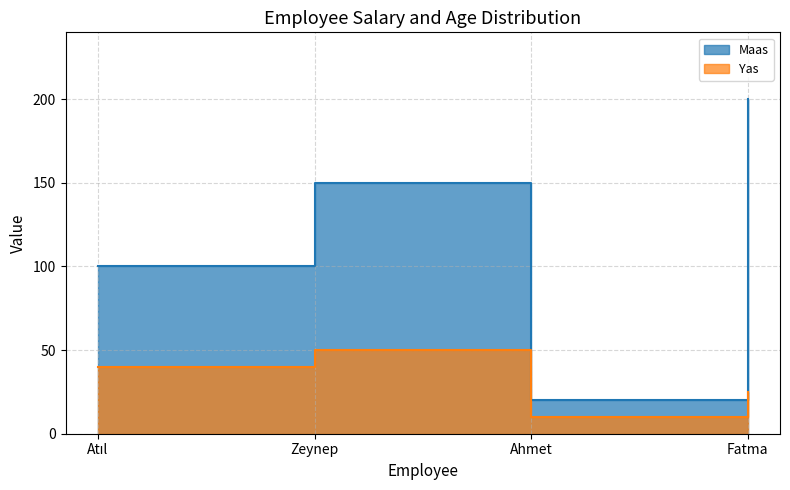

True or false: Yas and Maas intersect in this chart.

False